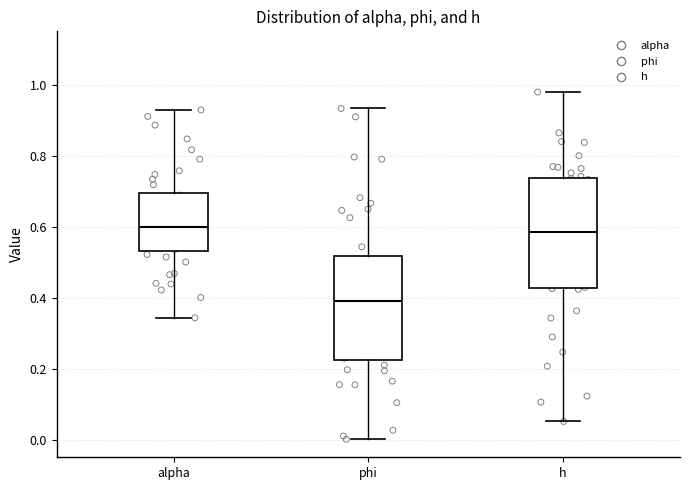

Reading left to right, transcribe this box plot: for each box, give where its median line is, the range the box spans, and where its two whiskers end, as read against the y-axis. The values are not printed on the chart, so give them approximately, as read against the axis.

alpha: median 0.60, box 0.54 to 0.70, whiskers 0.34 to 0.92
phi: median 0.40, box 0.22 to 0.52, whiskers 0.00 to 0.94
h: median 0.58, box 0.42 to 0.74, whiskers 0.06 to 0.98